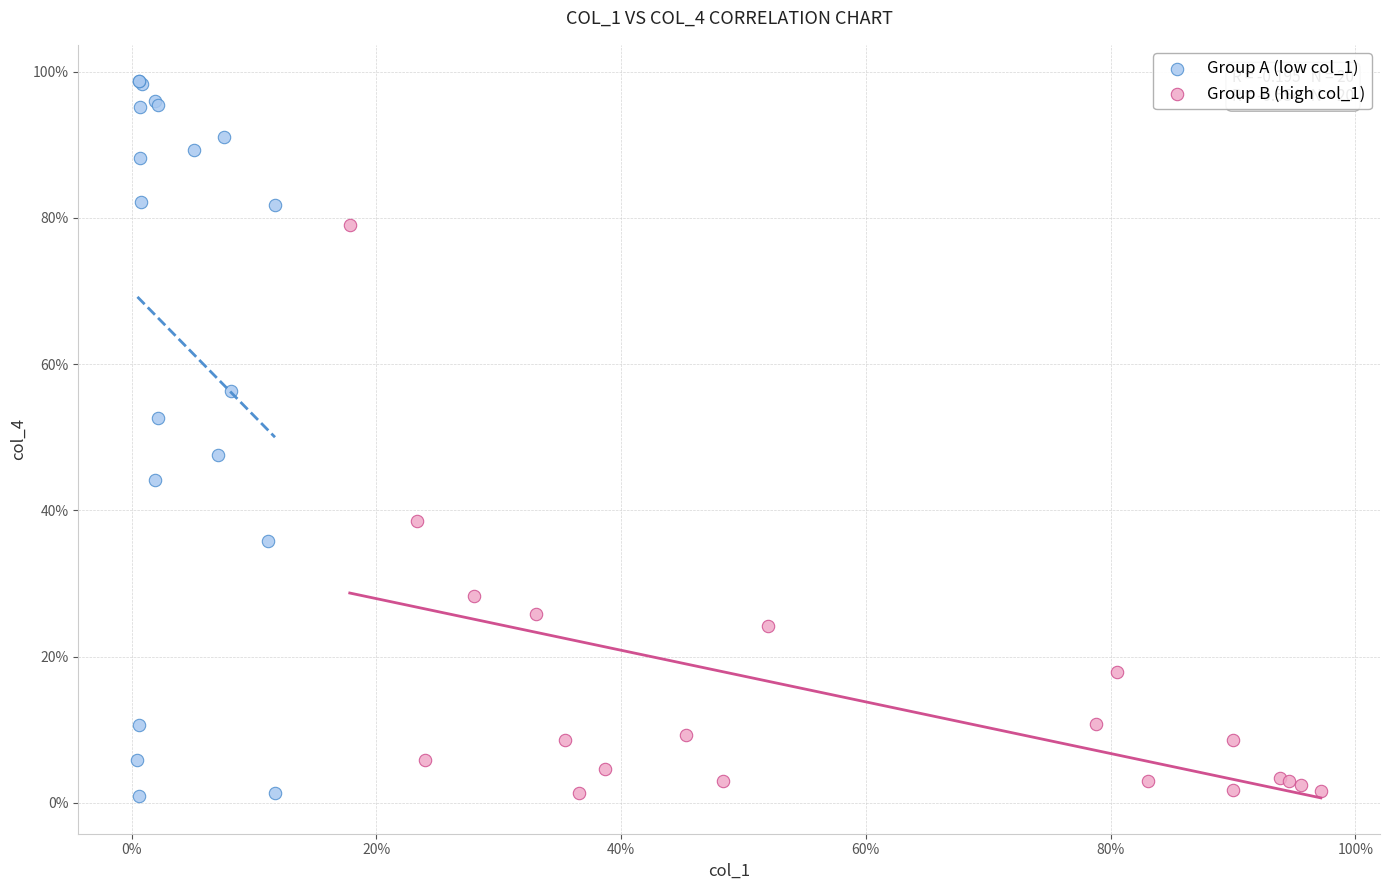

What are all the series names shown in the legend?

Group A (low col_1), Group B (high col_1)